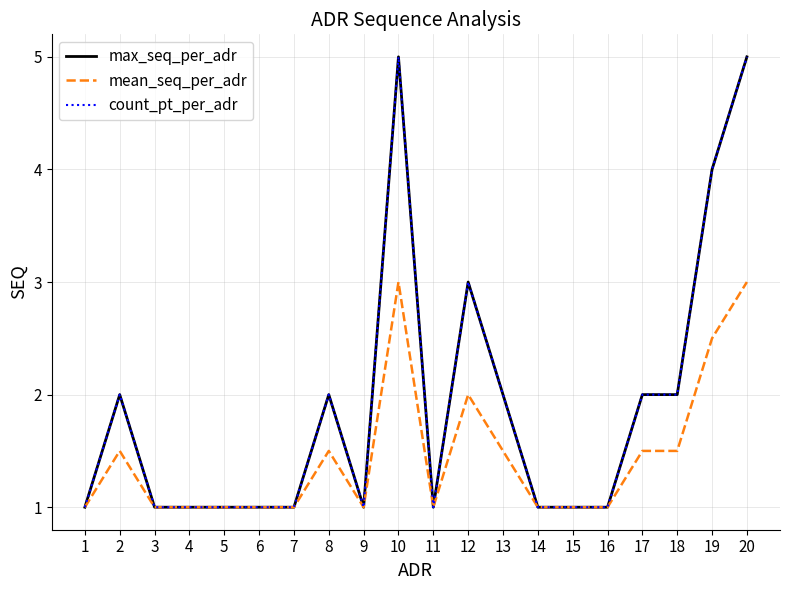

Does the chart have visible grid lines?

Yes